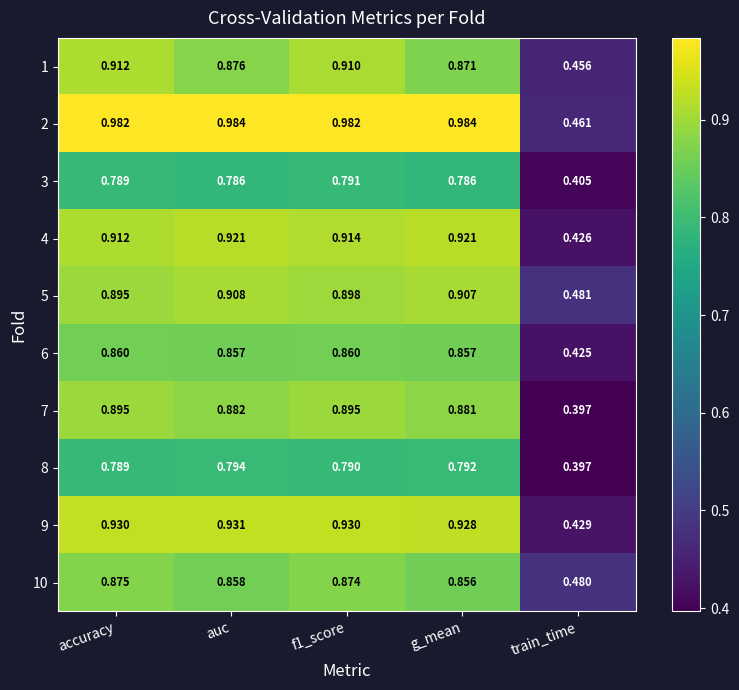

Which category has the lowest value in the 10 series?

train_time